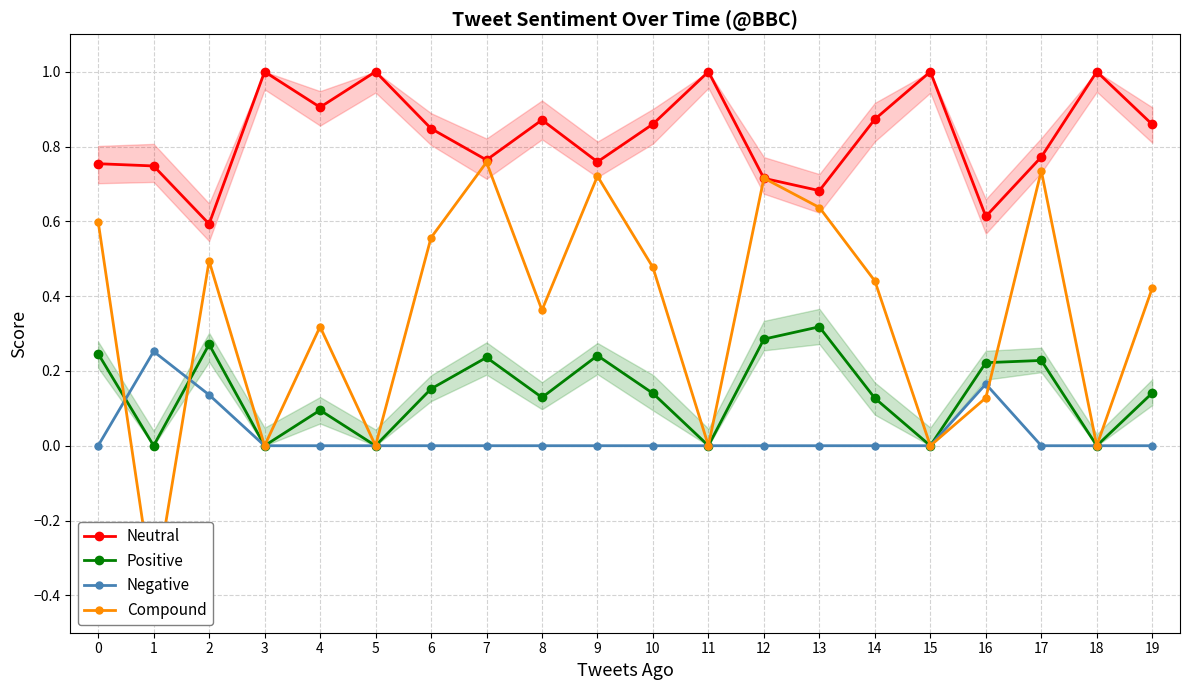

List the labels in order of Negative value, largest first.

1, 16, 2, 0, 3, 4, 5, 6, 7, 8, 9, 10, 11, 12, 13, 14, 15, 17, 18, 19